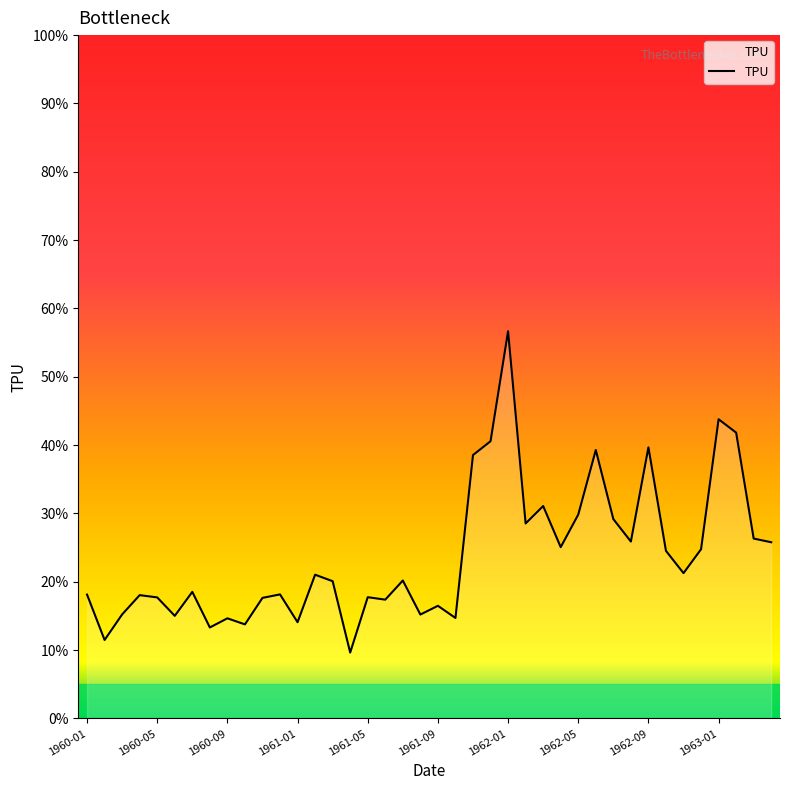

What is the average value?

23.8